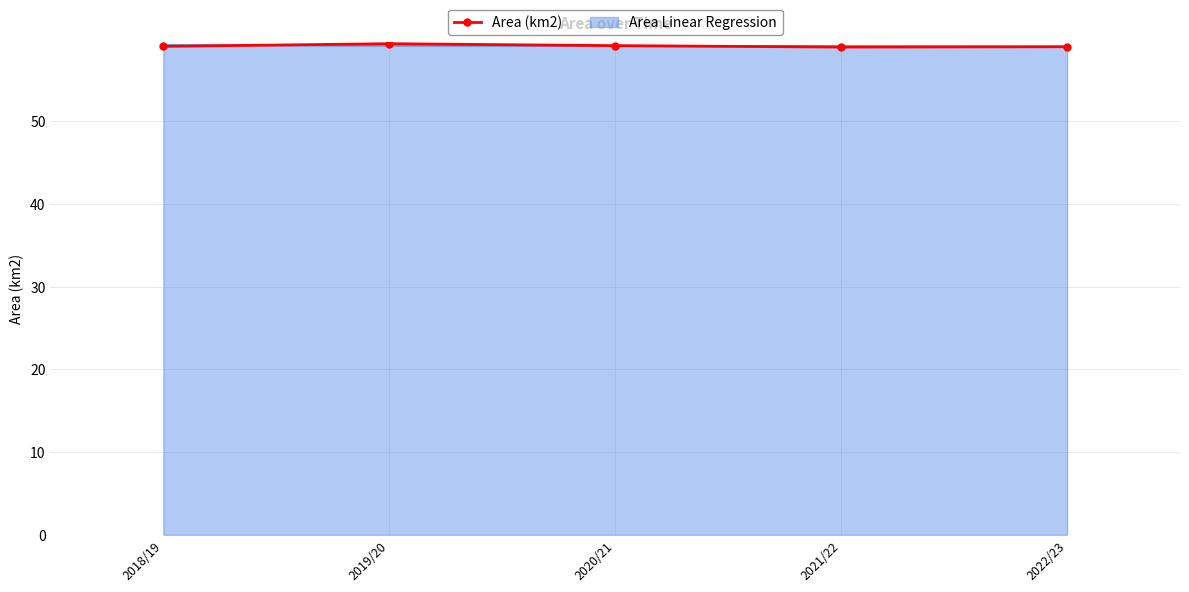

What is the highest value of the Area (km2) series?

59.3